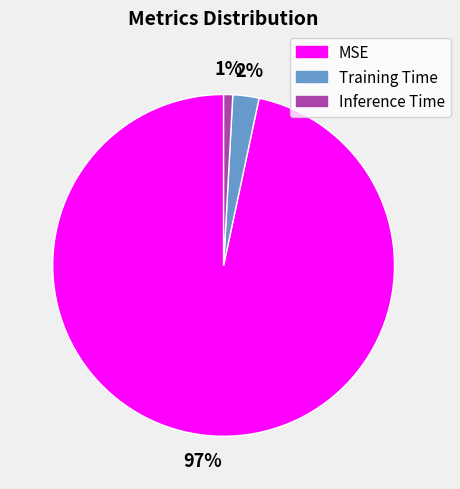

How many segments does this pie chart have?

3